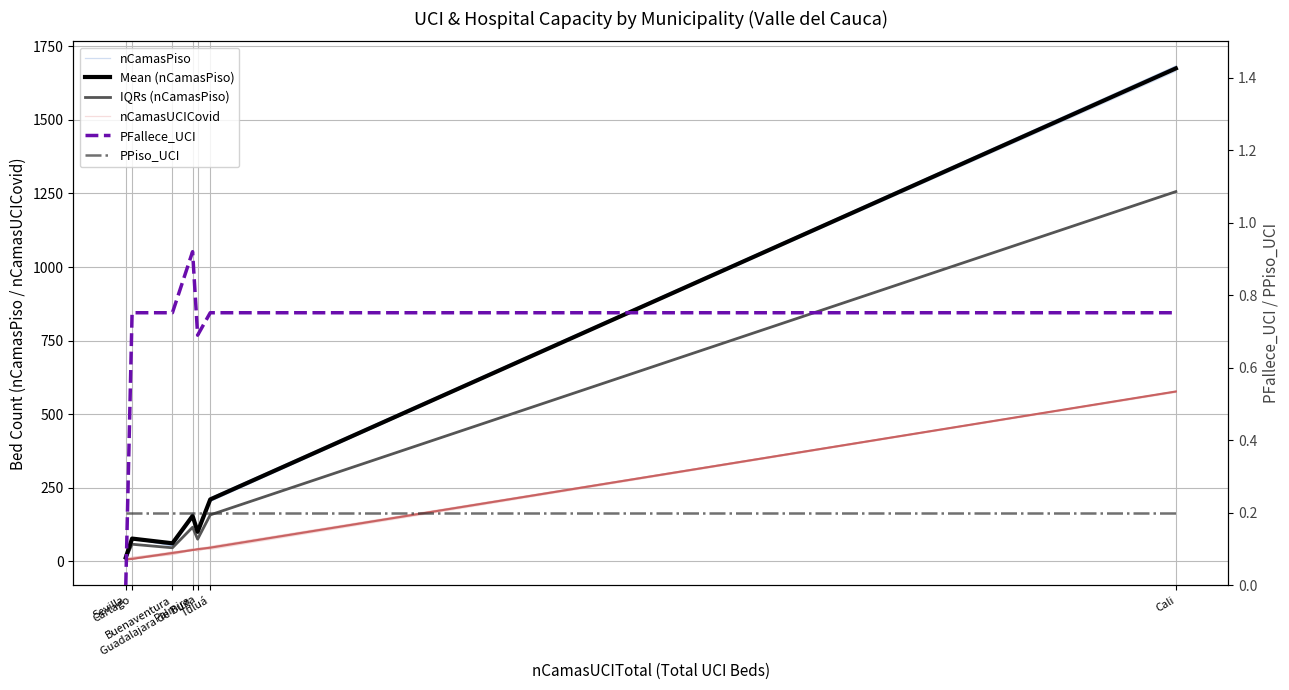

At Palmira, list the series in order from smallest to largest.

PPiso_UCI, PFallece_UCI, nCamasUCICovid, IQRs (nCamasPiso), Mean (nCamasPiso), nCamasPiso